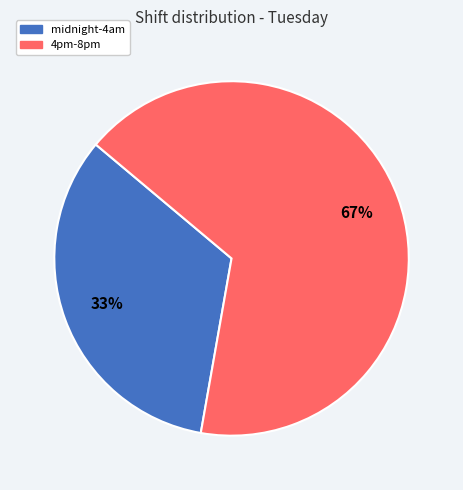

Do midnight-4am and 4pm-8pm together represent more than half of the pie?

Yes